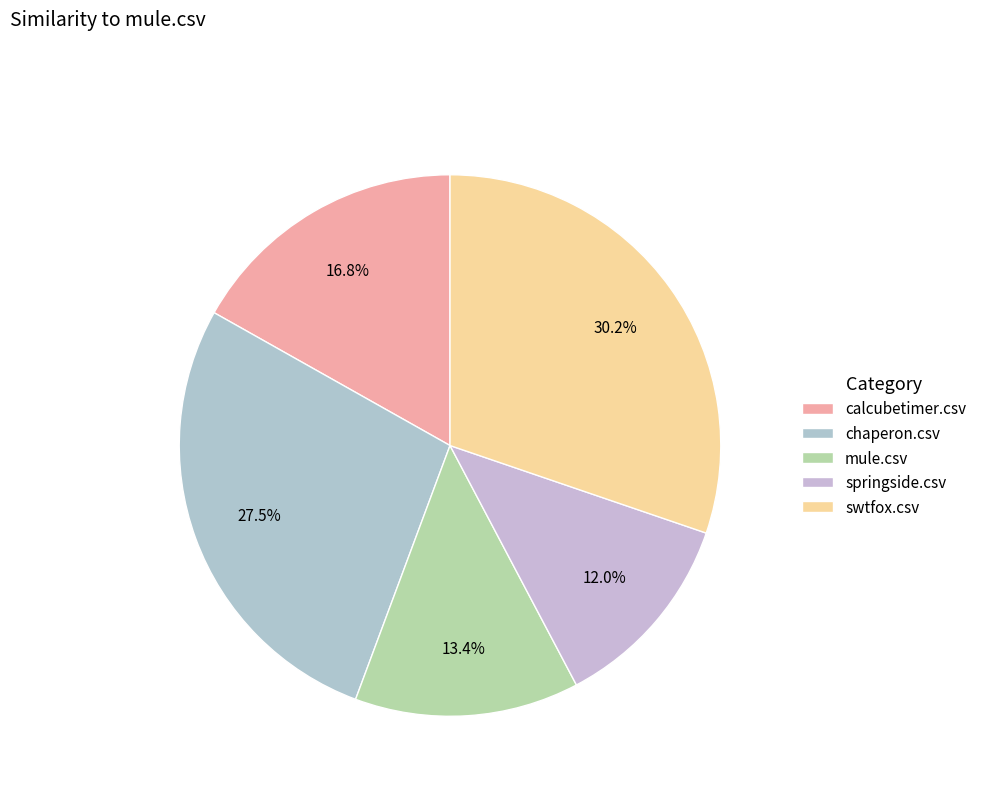

True or false: chaperon.csv accounts for 27% of the total.

True